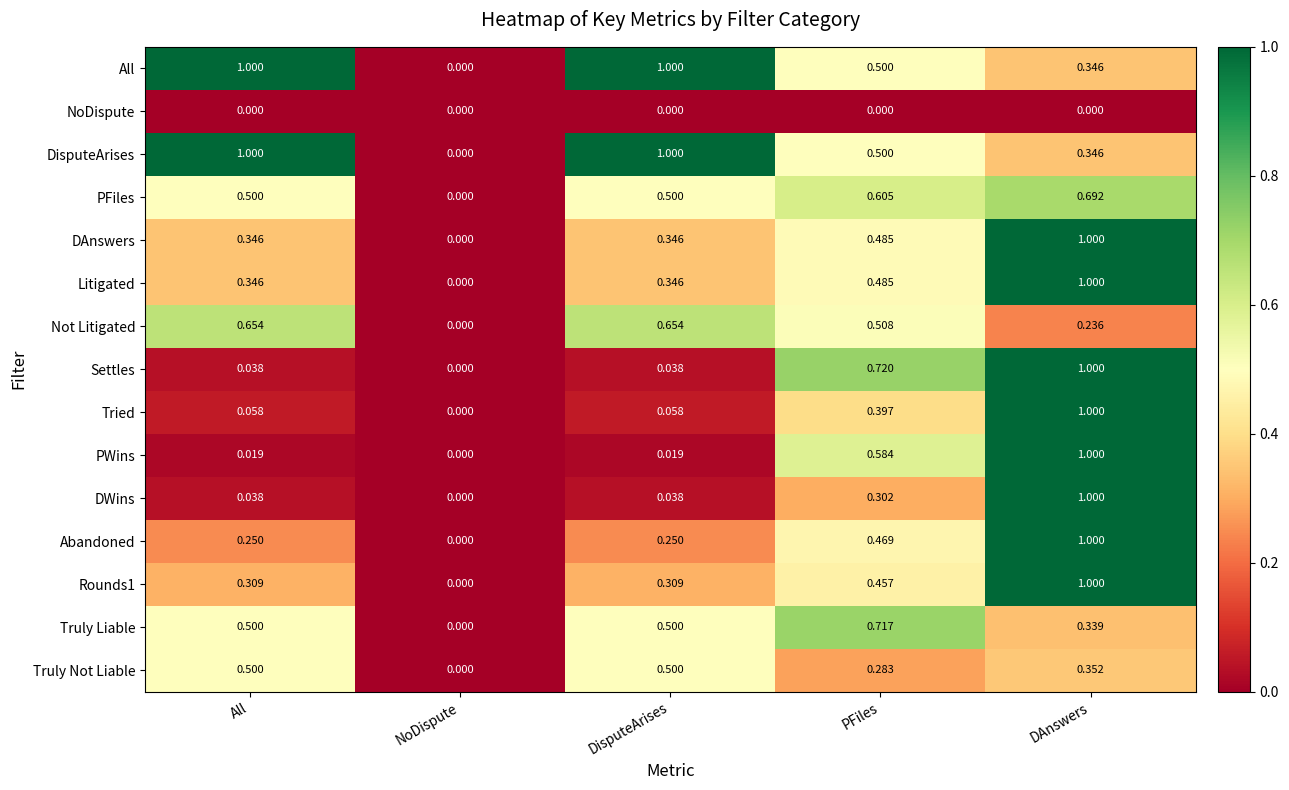

At which category is the sum across all series the highest?

DAnswers